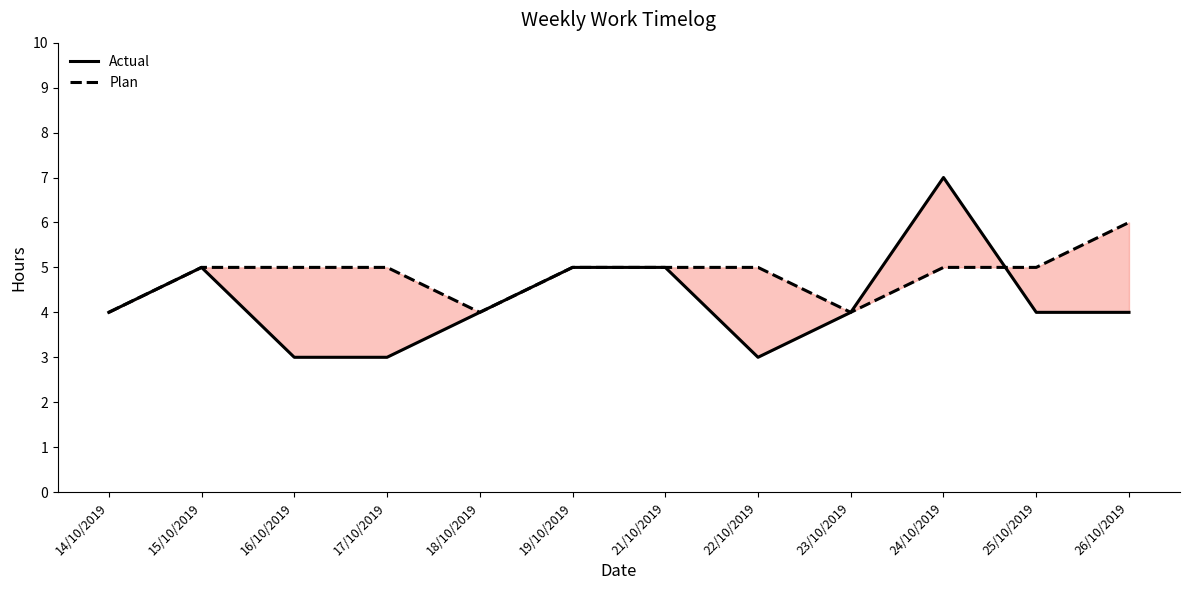

At which category is the sum across all series the highest?

24/10/2019